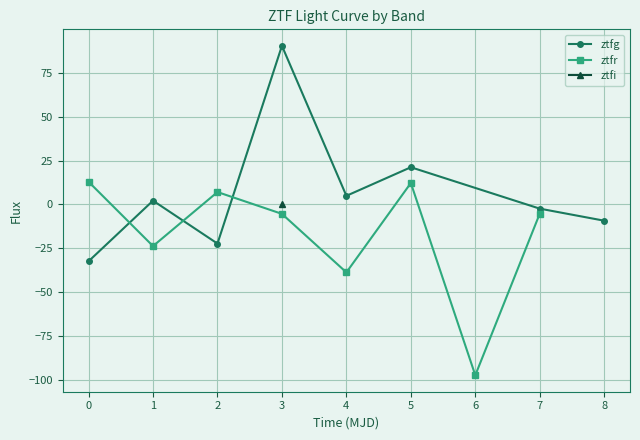

Which series has the widest spread of values?

ztfg